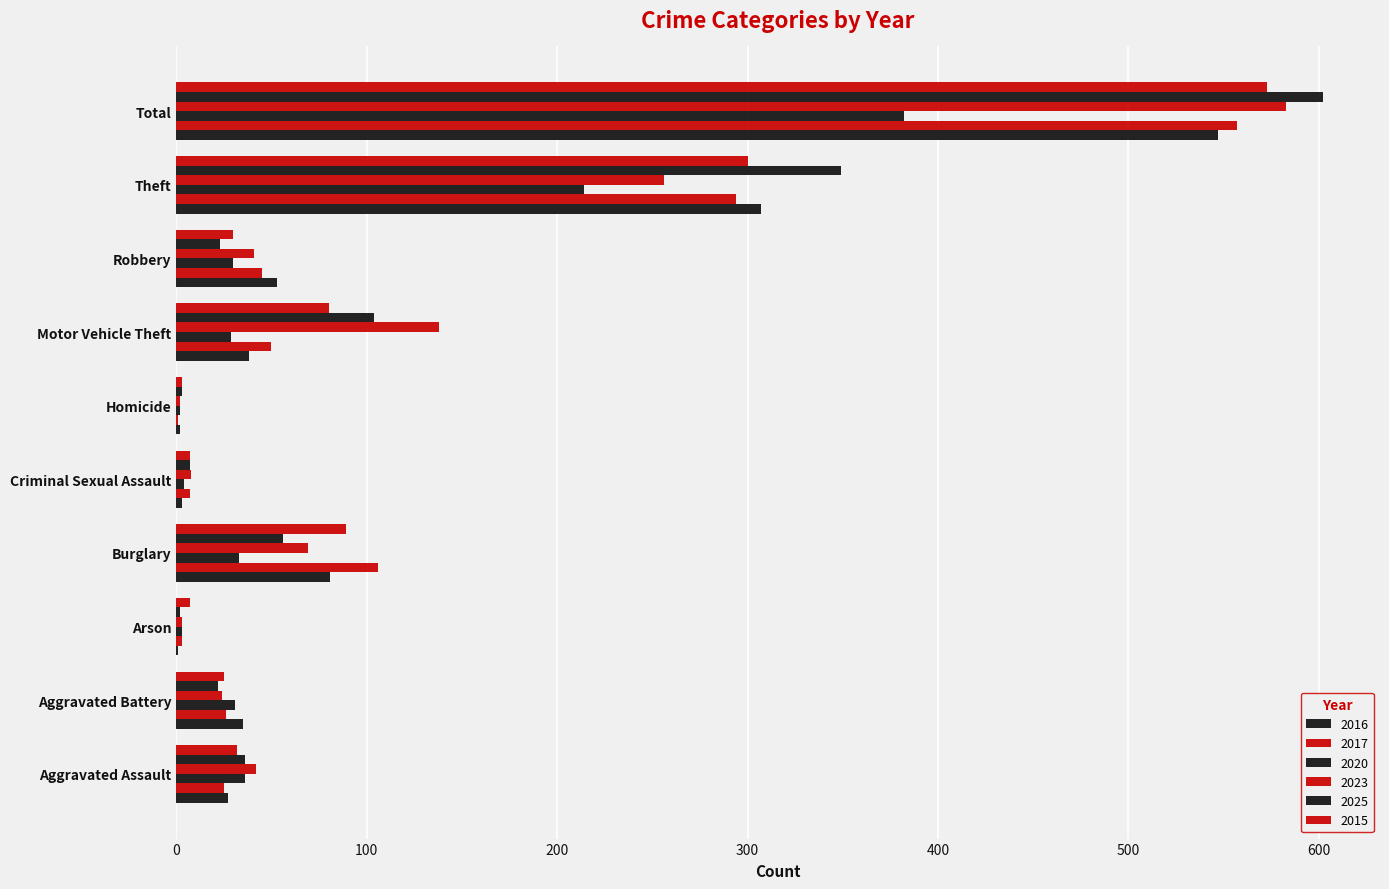

What is the average value of the 2025 series?

120